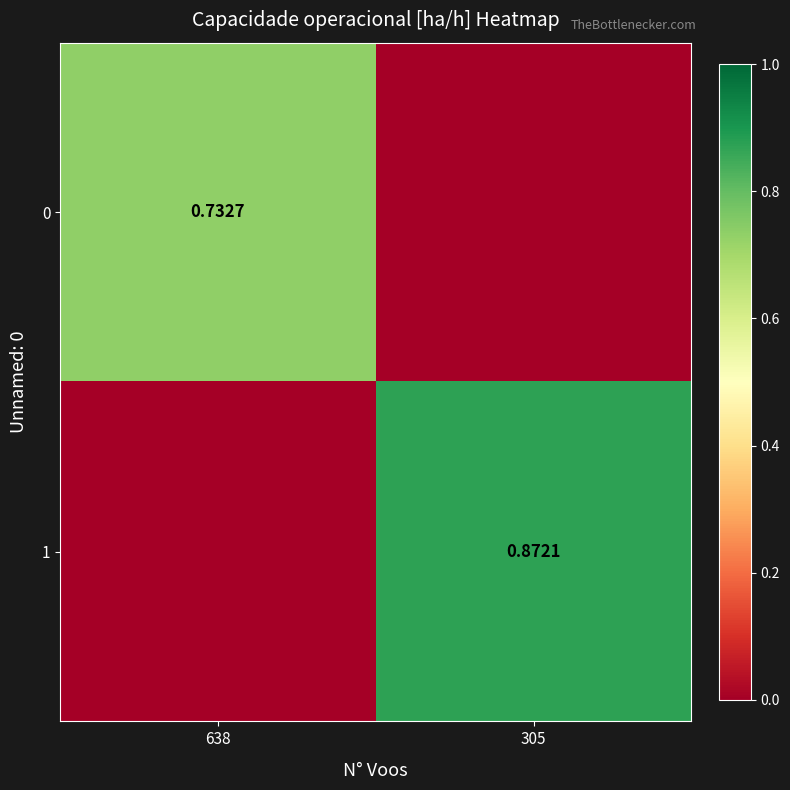

Is the value of 1 at 305 greater than the value of 0 at 638?

Yes